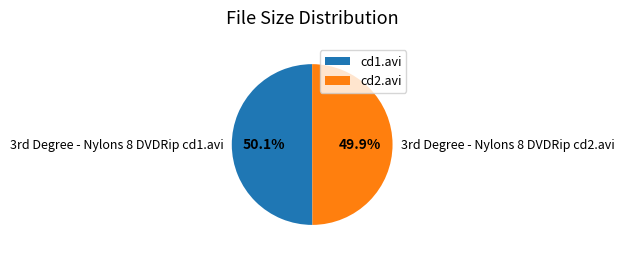

Is there any slice that represents more than half of the pie?

Yes